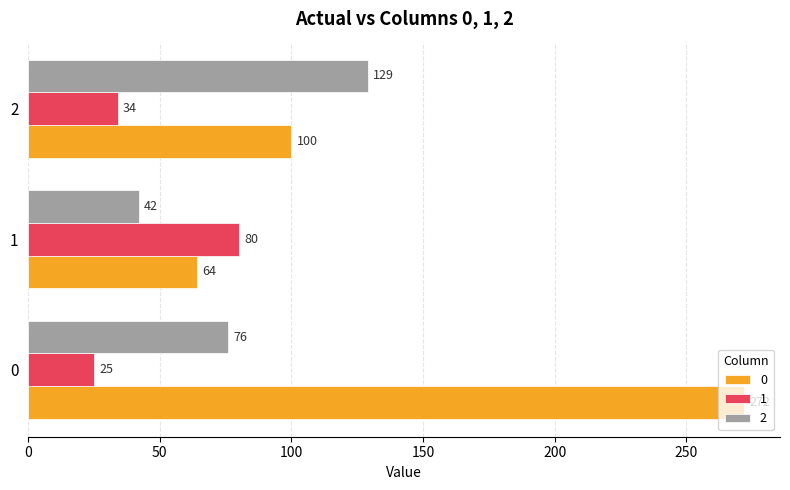

At how many categories does at least one series exceed 228?

1